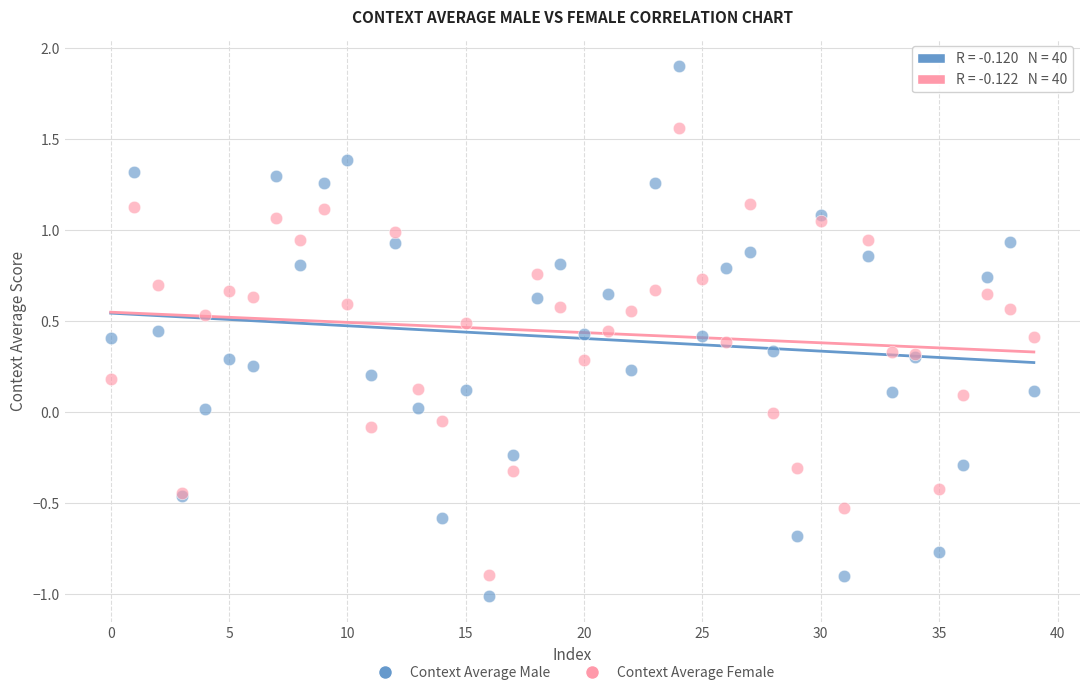

Which series reaches the maximum Y coordinate?

Context Average Male